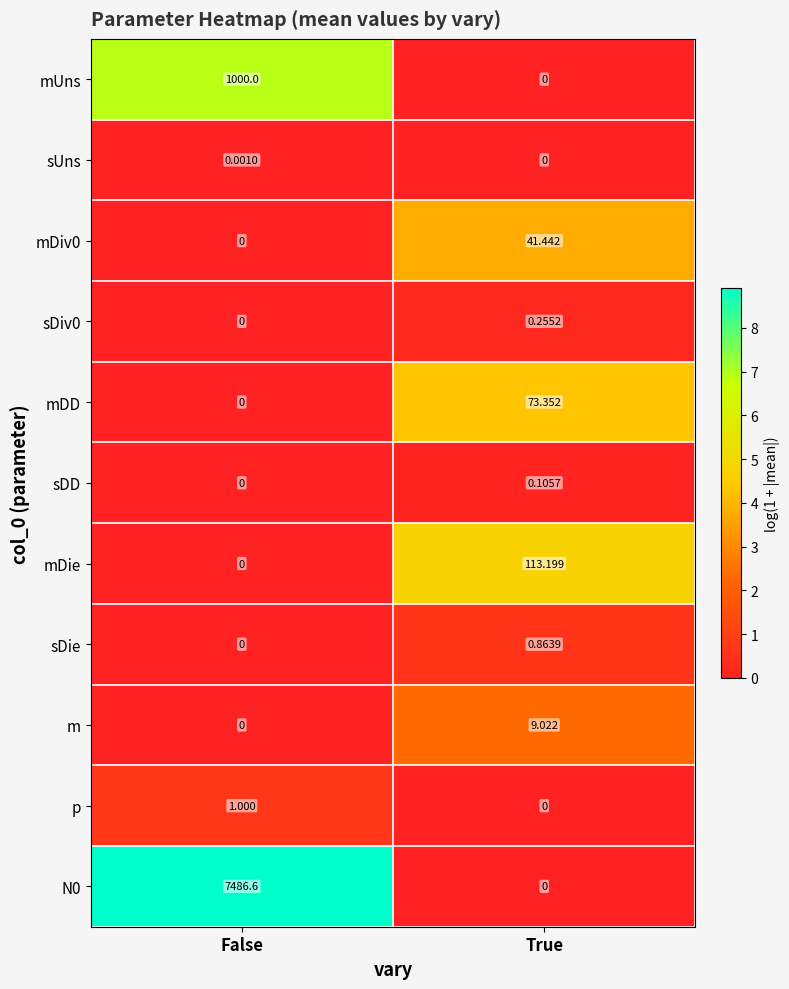

How many values in the N0 series exceed 7486?

1